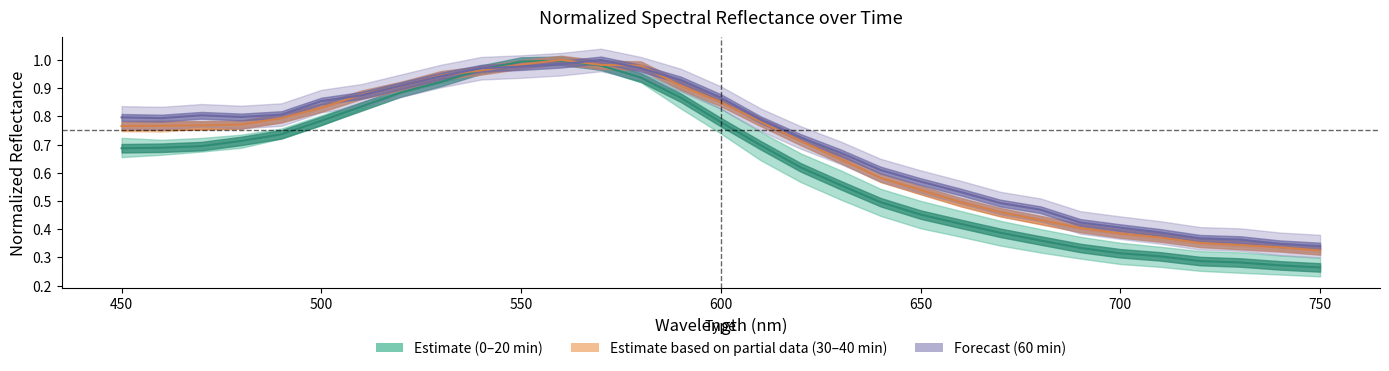

What is the difference between the 10min values at 730 and 690?

0.1